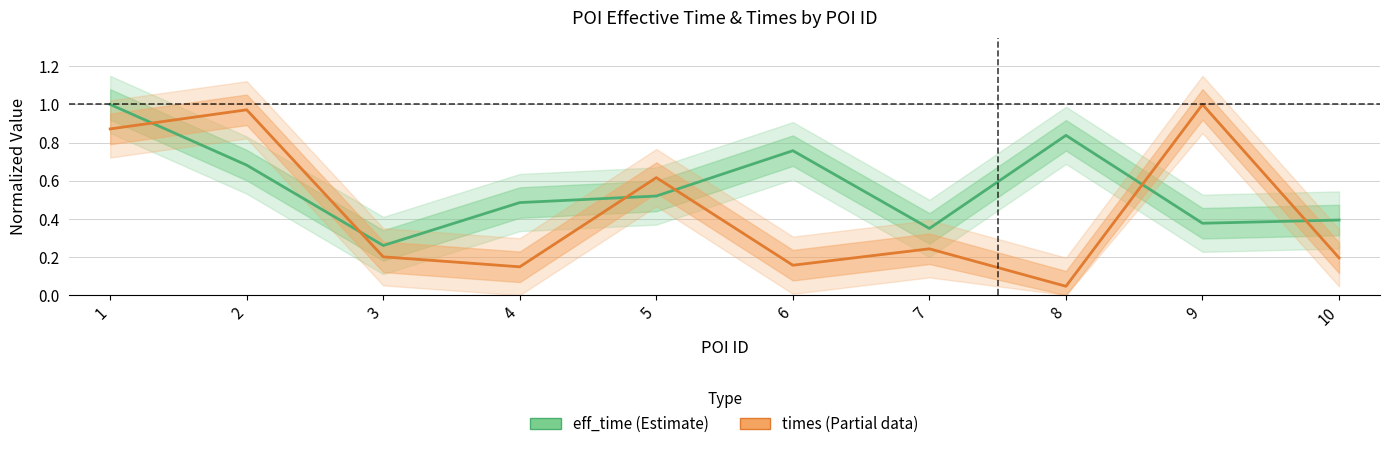

Read the times value at 2.

1.0